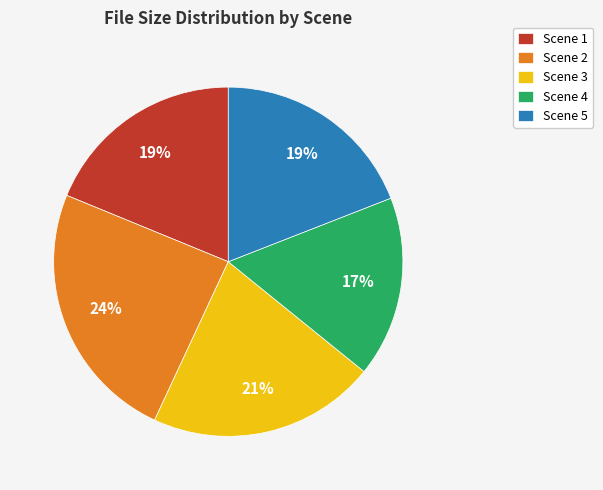

What is the smallest slice in the pie chart?

Scene 4